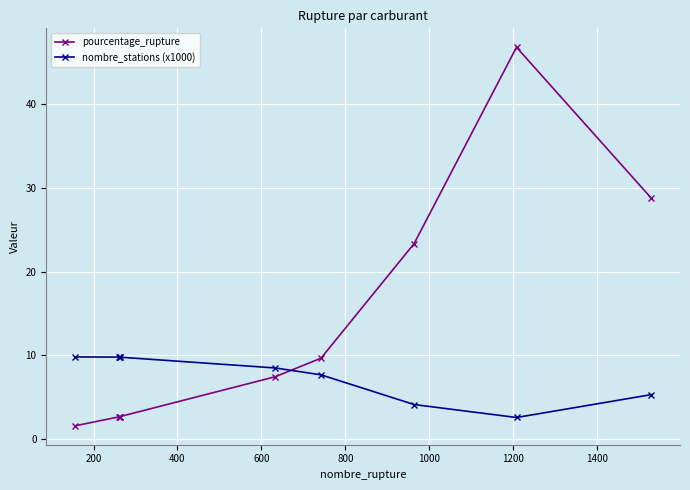

How many intersections are there between pourcentage_rupture and nombre_stations (x1000)?

1